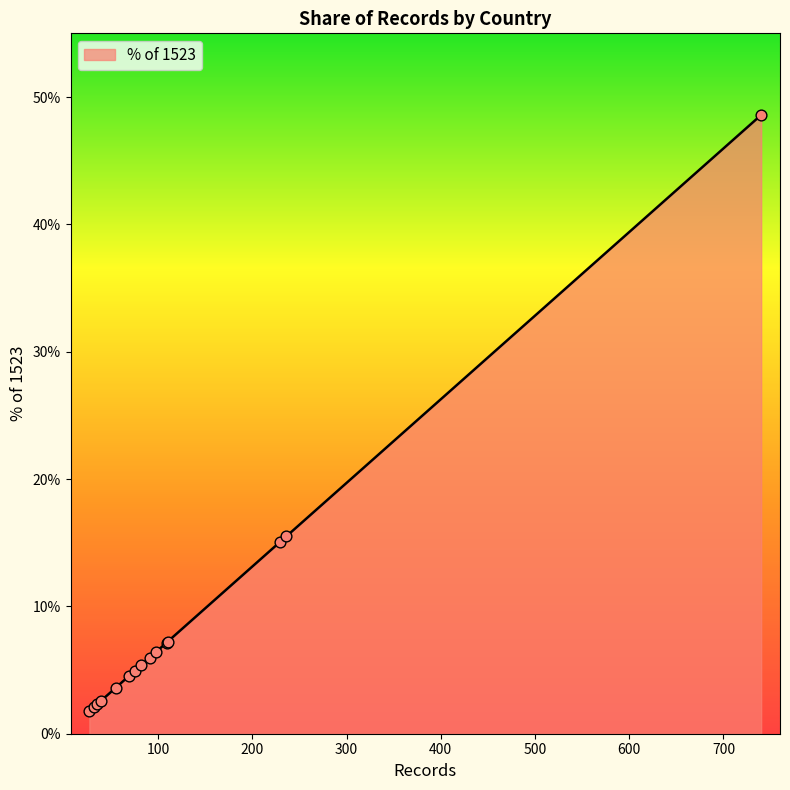

What is the difference between the maximum and minimum values?

46.8